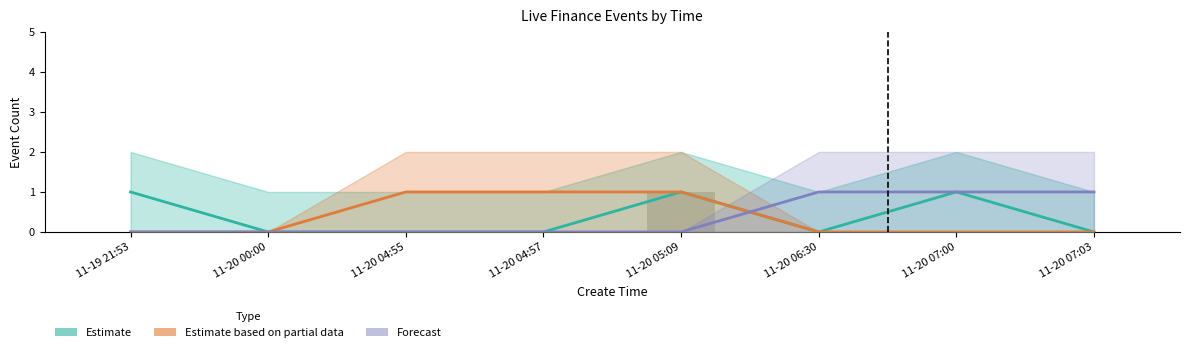

List the series in order of their peak value, lowest first.

Estimate, Estimate based on partial data, Forecast